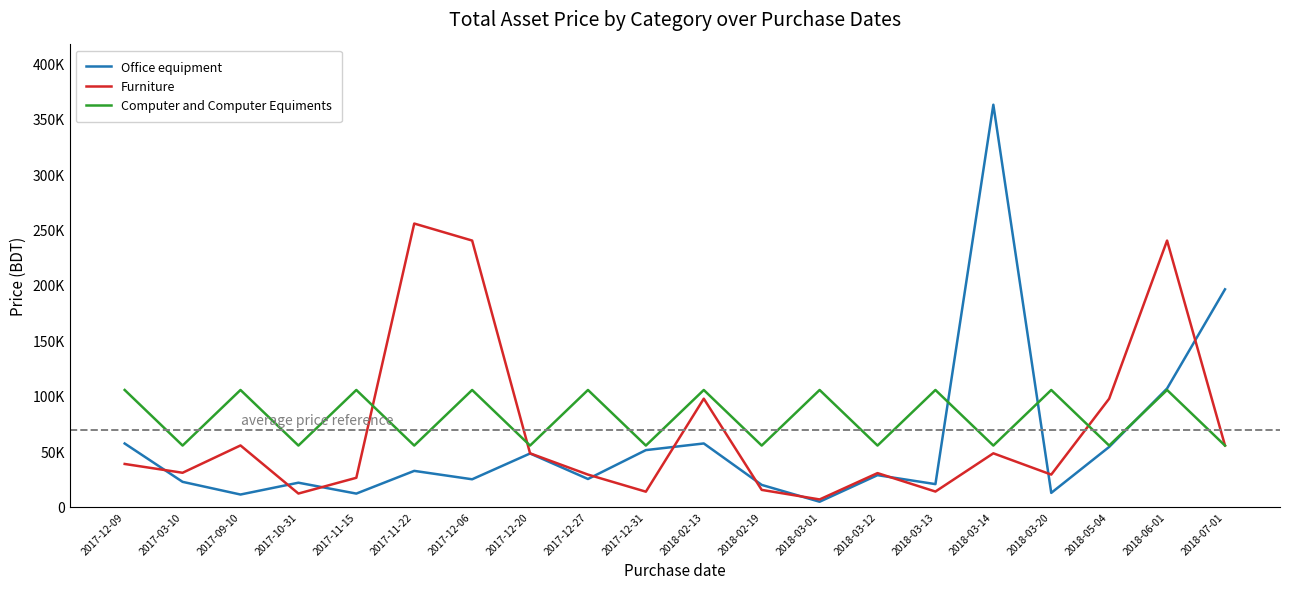

What is the label of the 18th point from the left?

2018-05-04